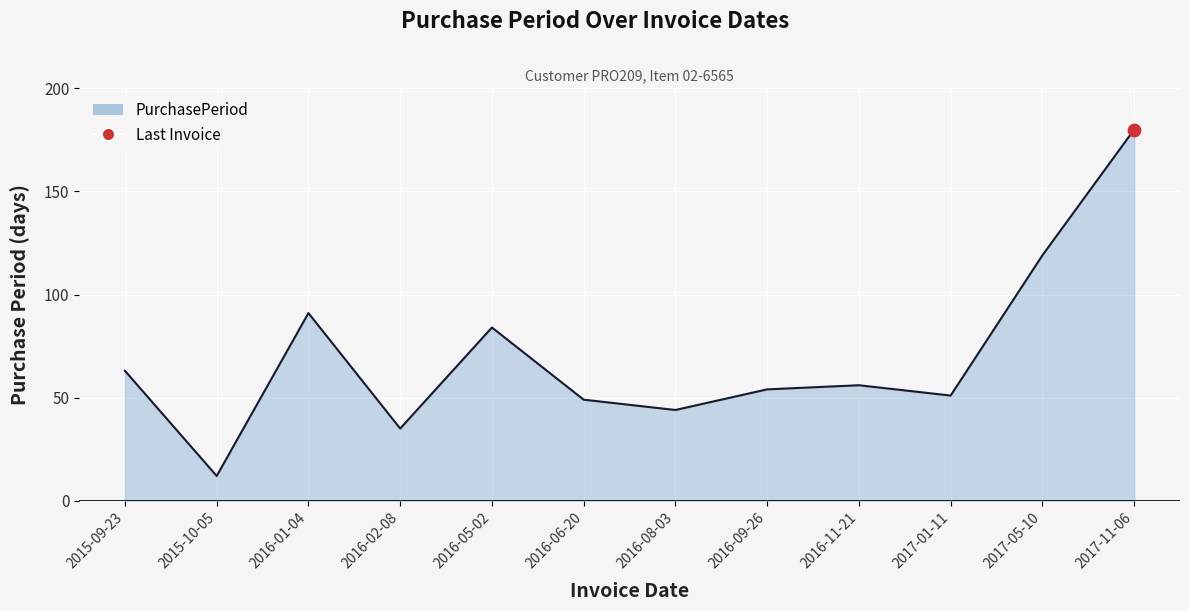

Approximately how many times larger is the value at 2017-05-10 compared to 2016-02-08?

3.4